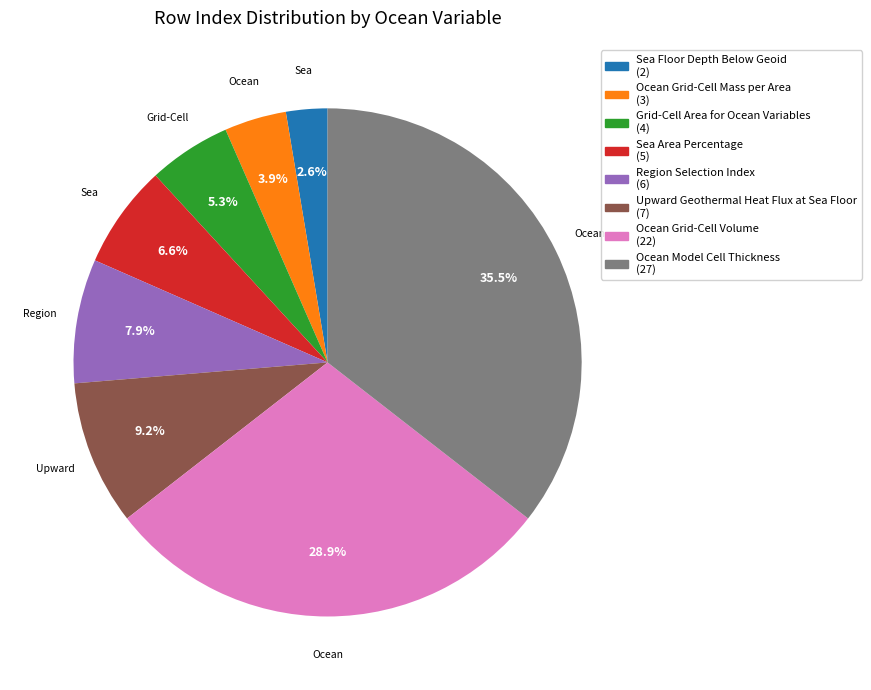

Does any single category account for the majority?

No